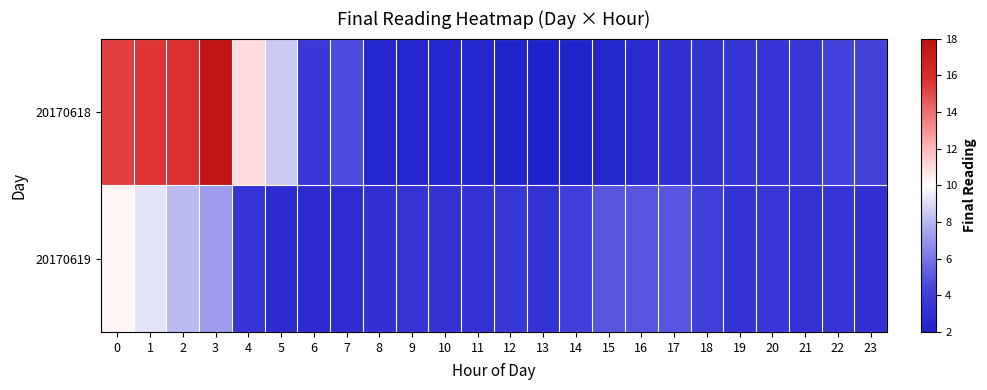

What is the difference between the highest and lowest values at 5?

5.8